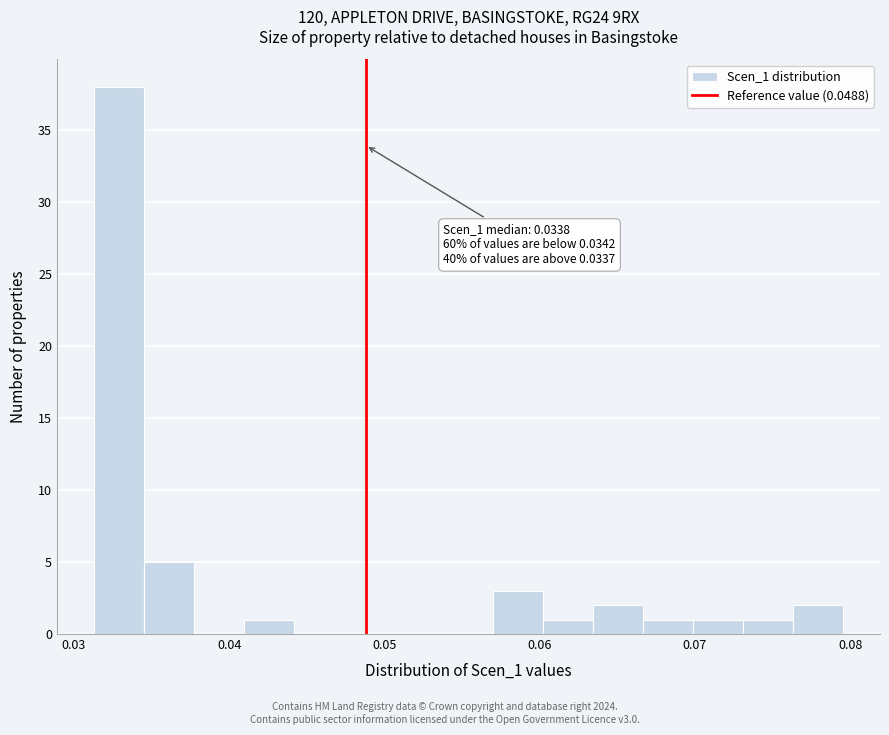

Read against the x-axis, roughly where is the centre of the tallest bar?

0.033